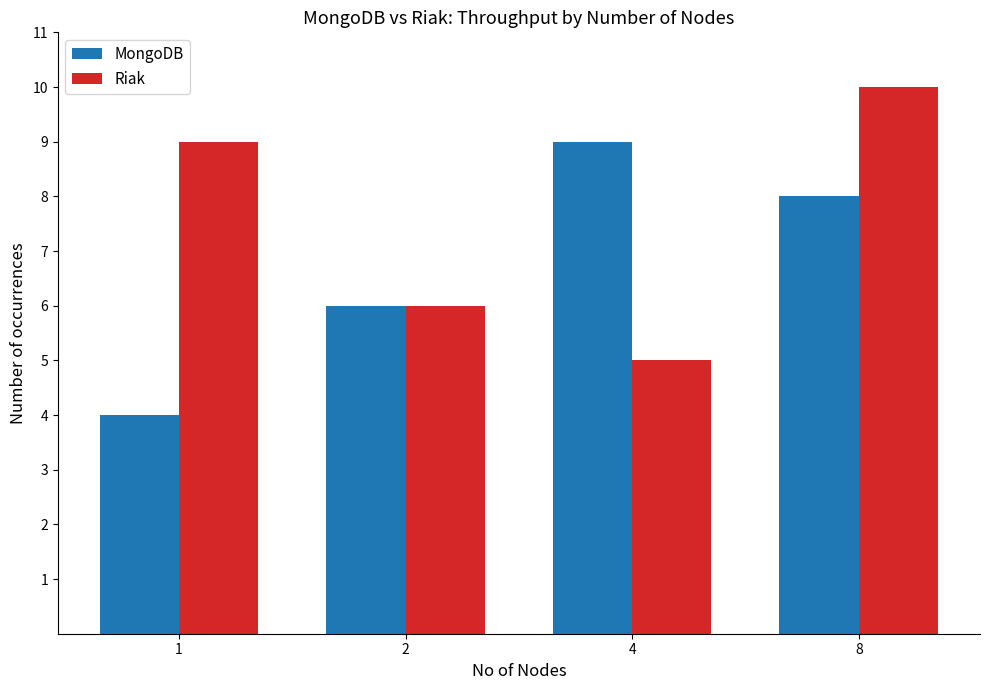

How many data points does each series have?

4